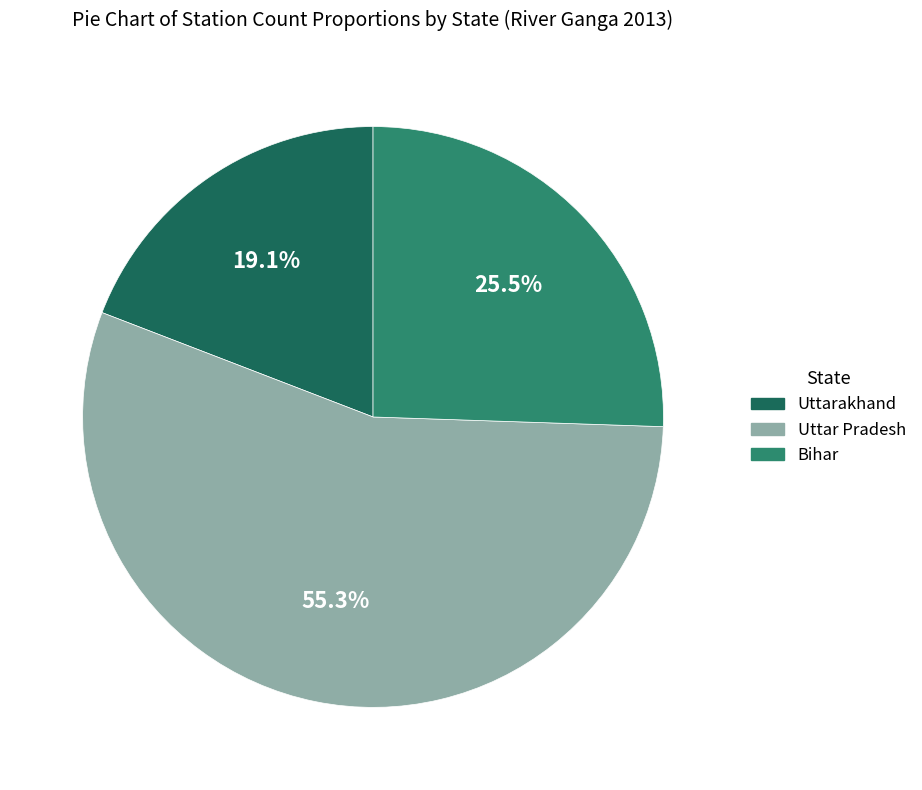

How much of the chart is everything except Bihar?

74.5%